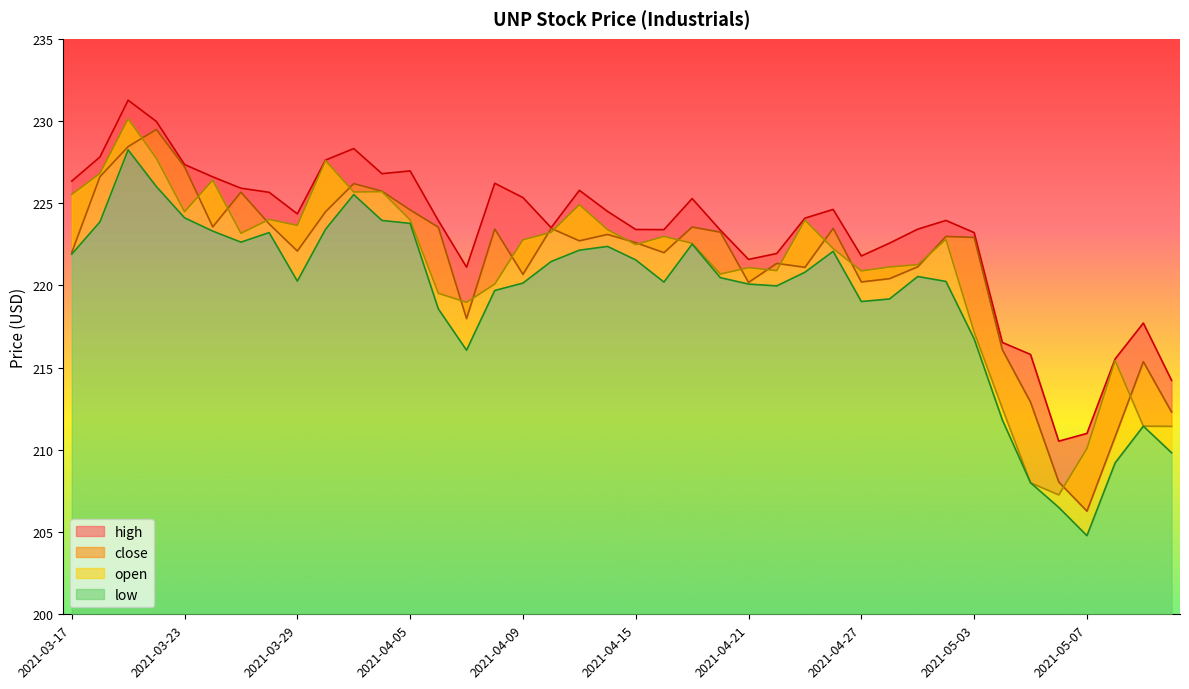

Reading left to right, extract all data points from this chart.

high: 2021-03-17=226.3	2021-03-18=227.8	2021-03-19=231.3	2021-03-22=230.0	2021-03-23=227.3	2021-03-24=226.6	2021-03-25=225.9	2021-03-26=225.7	2021-03-29=224.3	2021-03-30=227.6	2021-03-31=228.3	2021-04-01=226.8	2021-04-05=227.0	2021-04-06=223.9	2021-04-07=221.1	2021-04-08=226.2	2021-04-09=225.3	2021-04-12=223.5	2021-04-13=225.8	2021-04-14=224.5	2021-04-15=223.4	2021-04-16=223.4	2021-04-19=225.3	2021-04-20=223.4	2021-04-21=221.6	2021-04-22=221.9	2021-04-23=224.1	2021-04-26=224.6	2021-04-27=221.8	2021-04-28=222.6	2021-04-29=223.4	2021-04-30=223.9	2021-05-03=223.2	2021-05-04=216.5	2021-05-05=215.8	2021-05-06=210.5	2021-05-07=211.0	2021-05-10=215.5	2021-05-11=217.7	2021-05-12=214.2
close: 2021-03-17=222.0	2021-03-18=226.6	2021-03-19=228.4	2021-03-22=229.5	2021-03-23=227.2	2021-03-24=223.6	2021-03-25=225.7	2021-03-26=223.7	2021-03-29=222.1	2021-03-30=224.5	2021-03-31=226.2	2021-04-01=225.7	2021-04-05=224.6	2021-04-06=223.5	2021-04-07=218.0	2021-04-08=223.4	2021-04-09=220.7	2021-04-12=223.5	2021-04-13=222.7	2021-04-14=223.1	2021-04-15=222.6	2021-04-16=222.0	2021-04-19=223.6	2021-04-20=223.2	2021-04-21=220.2	2021-04-22=221.3	2021-04-23=221.1	2021-04-26=223.5	2021-04-27=220.2	2021-04-28=220.4	2021-04-29=221.1	2021-04-30=223.0	2021-05-03=222.9	2021-05-04=216.1	2021-05-05=212.9	2021-05-06=208.1	2021-05-07=206.3	2021-05-10=210.8	2021-05-11=215.4	2021-05-12=212.3
open: 2021-03-17=225.5	2021-03-18=226.8	2021-03-19=230.1	2021-03-22=227.7	2021-03-23=224.5	2021-03-24=226.4	2021-03-25=223.2	2021-03-26=224.0	2021-03-29=223.7	2021-03-30=227.6	2021-03-31=225.7	2021-04-01=225.7	2021-04-05=224.0	2021-04-06=219.5	2021-04-07=219.0	2021-04-08=220.1	2021-04-09=222.8	2021-04-12=223.2	2021-04-13=224.9	2021-04-14=223.4	2021-04-15=222.5	2021-04-16=223.0	2021-04-19=222.6	2021-04-20=220.7	2021-04-21=221.1	2021-04-22=220.9	2021-04-23=224.0	2021-04-26=222.2	2021-04-27=220.9	2021-04-28=221.1	2021-04-29=221.3	2021-04-30=222.8	2021-05-03=217.2	2021-05-04=212.5	2021-05-05=208.0	2021-05-06=207.3	2021-05-07=210.1	2021-05-10=215.4	2021-05-11=211.4	2021-05-12=211.4
low: 2021-03-17=221.9	2021-03-18=223.9	2021-03-19=228.2	2021-03-22=226.0	2021-03-23=224.1	2021-03-24=223.3	2021-03-25=222.6	2021-03-26=223.2	2021-03-29=220.3	2021-03-30=223.4	2021-03-31=225.5	2021-04-01=223.9	2021-04-05=223.8	2021-04-06=218.6	2021-04-07=216.1	2021-04-08=219.7	2021-04-09=220.1	2021-04-12=221.4	2021-04-13=222.1	2021-04-14=222.4	2021-04-15=221.6	2021-04-16=220.2	2021-04-19=222.5	2021-04-20=220.5	2021-04-21=220.1	2021-04-22=220.0	2021-04-23=220.8	2021-04-26=222.1	2021-04-27=219.0	2021-04-28=219.2	2021-04-29=220.5	2021-04-30=220.2	2021-05-03=216.8	2021-05-04=211.8	2021-05-05=208.0	2021-05-06=206.5	2021-05-07=204.8	2021-05-10=209.2	2021-05-11=211.4	2021-05-12=209.8